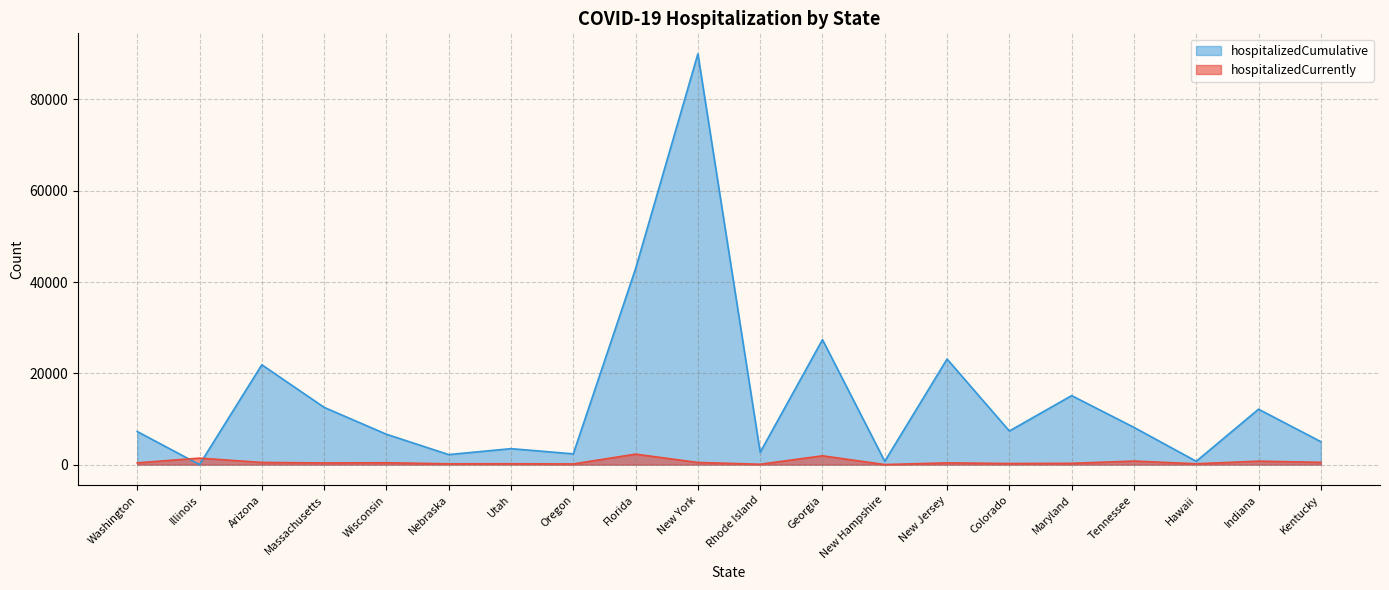

What is the value of the hospitalizedCumulative point at the 7th from the left?

3494